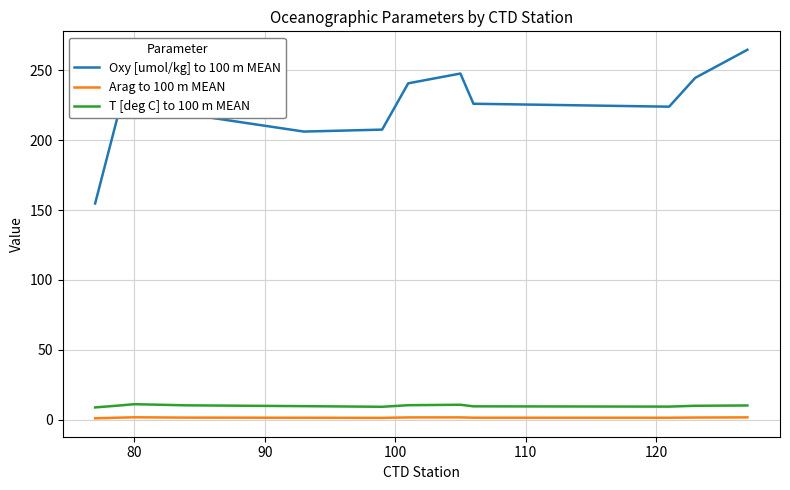

At how many categories does at least one series exceed 36?

12